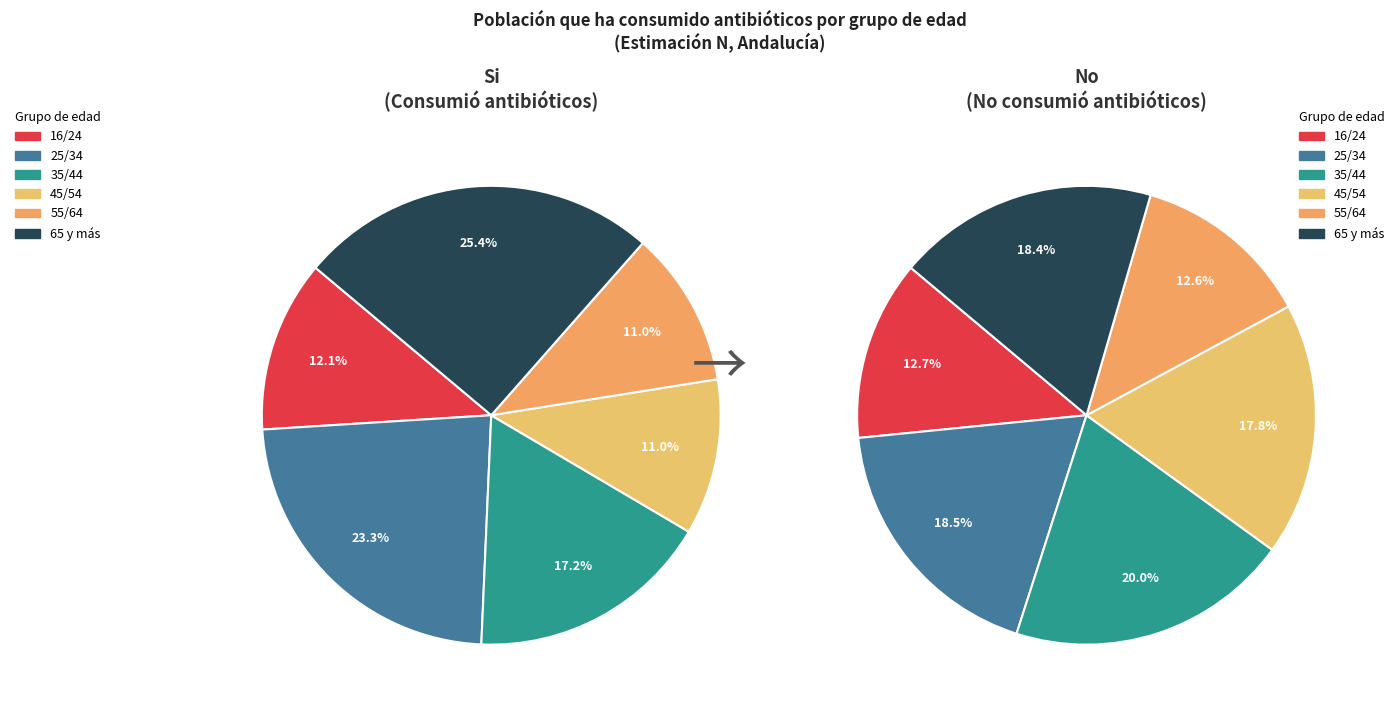

What percentage is NOT represented by 25/34?

76.7%